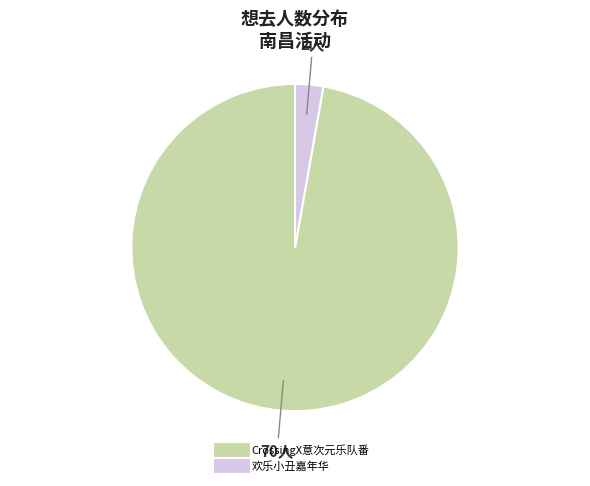

Is there a majority slice in this chart?

Yes